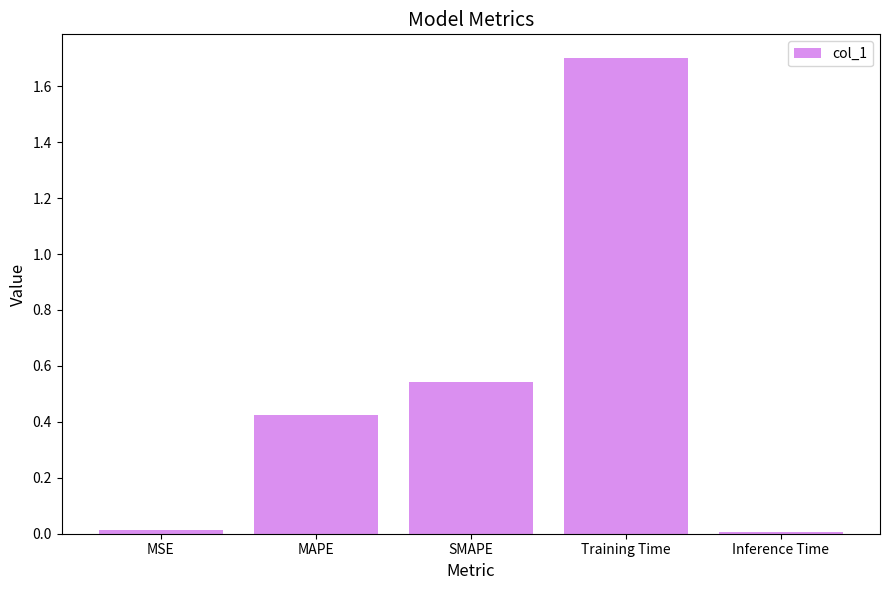

The chart shows a value of 0.0 at MSE. True or false?

True